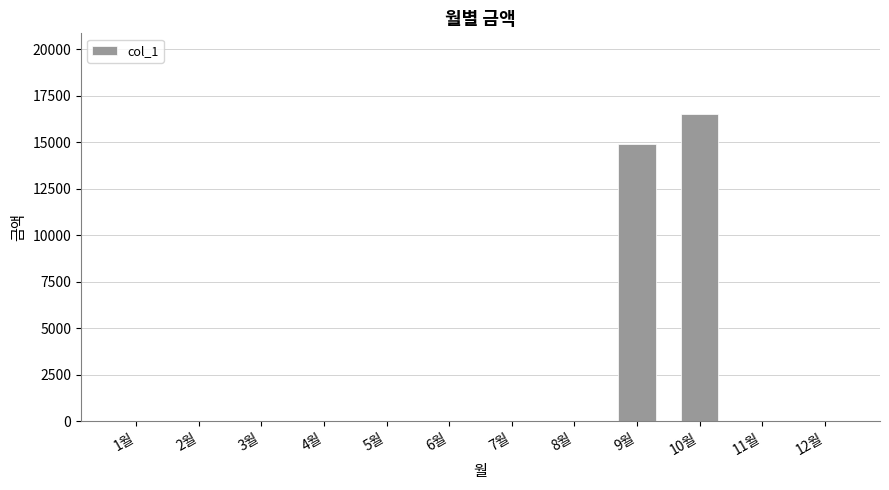

Is it true that the value at 8월 is 0?

True